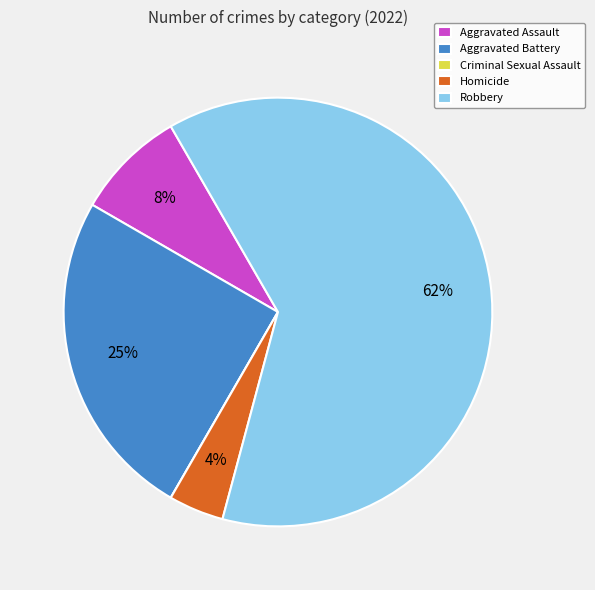

Which has a higher value, Aggravated Assault or Robbery?

Robbery